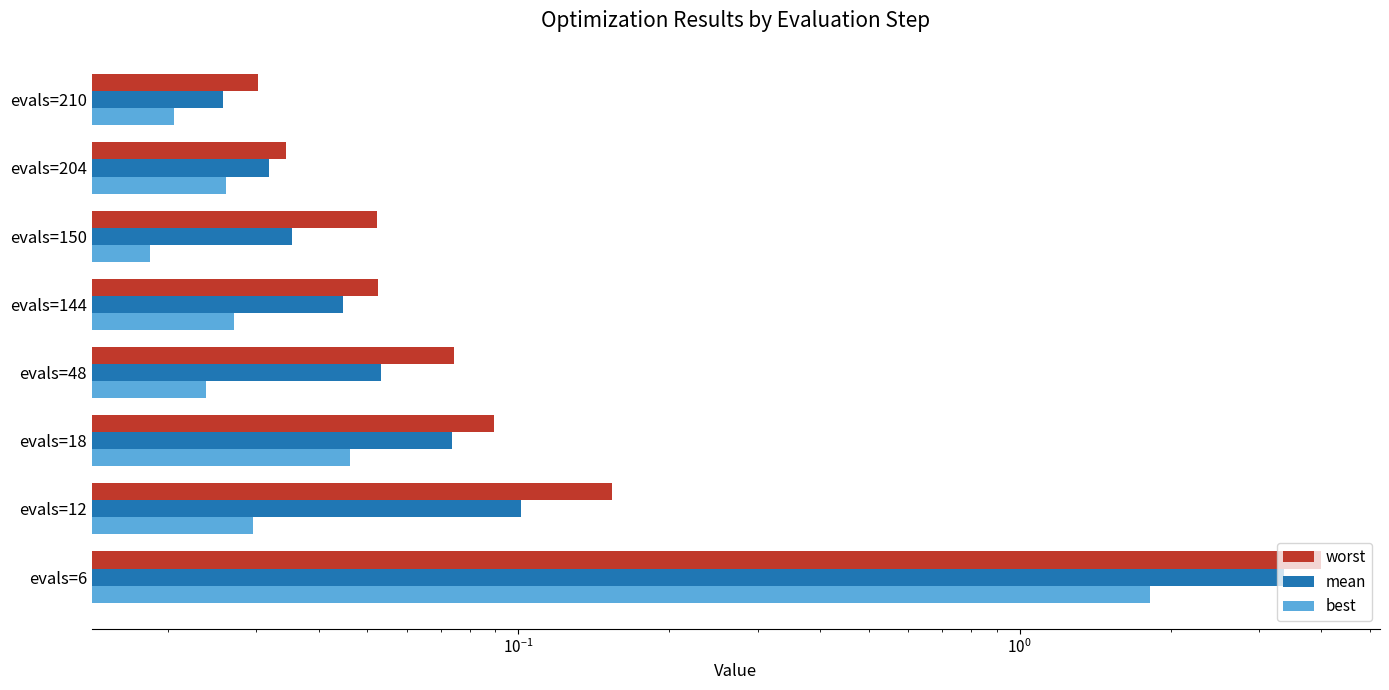

True or false: worst has a value of 0.1 at evals=18.

True